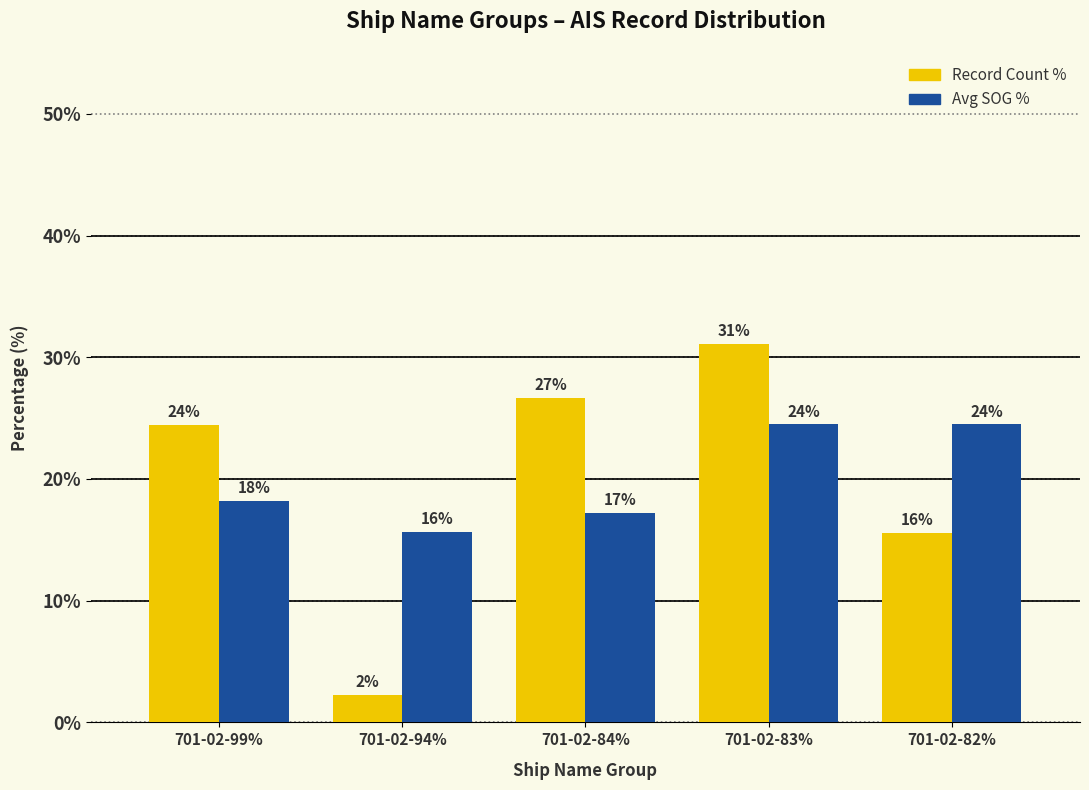

Does the chart contain any negative values?

No